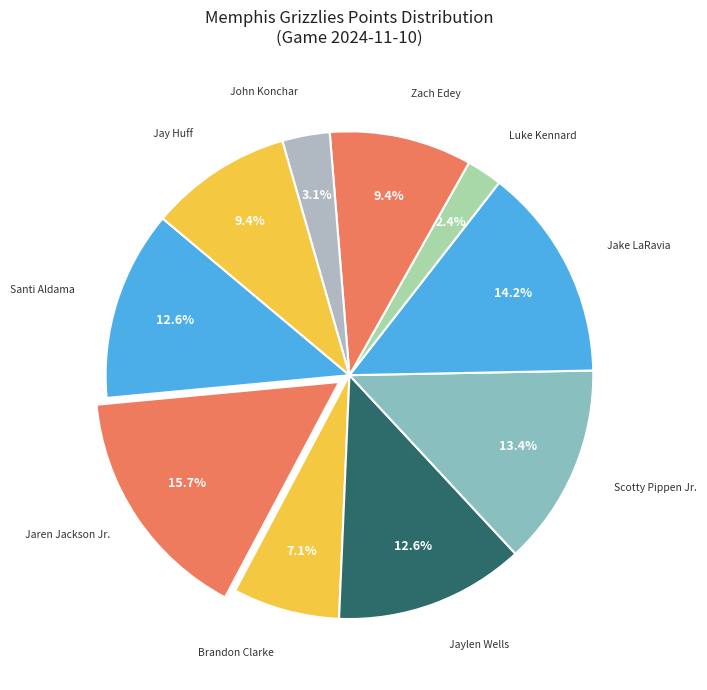

True or false: Jay Huff accounts for 16% of the total.

False